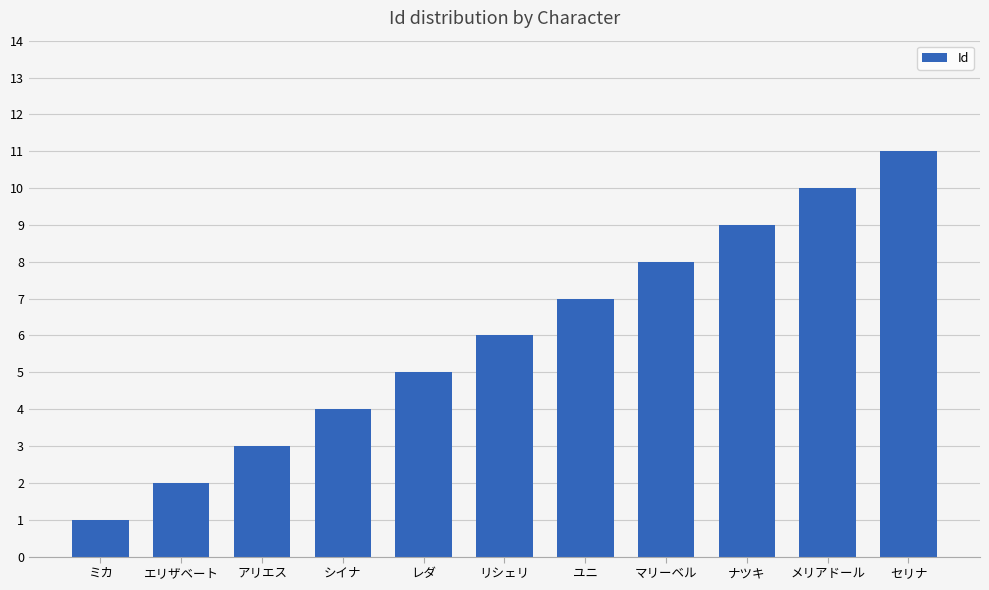

Reading left to right, extract all data points from this chart.

1	2	3	4	5	6	7	8	9	10	11